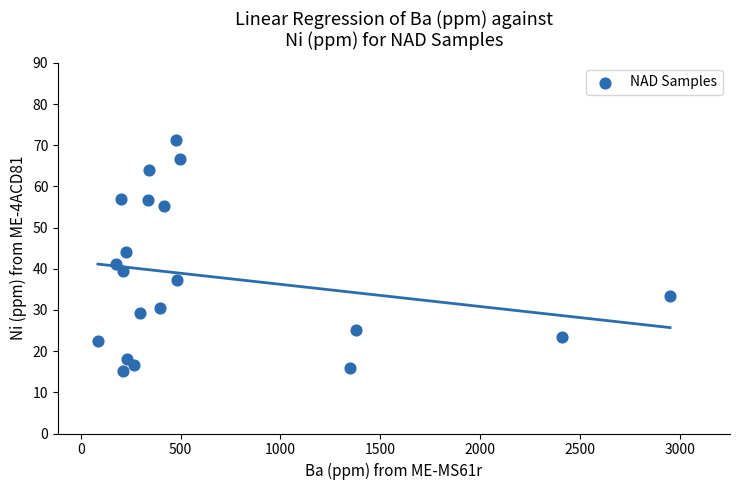

What is the range of Y values (max minus min)?

55.9